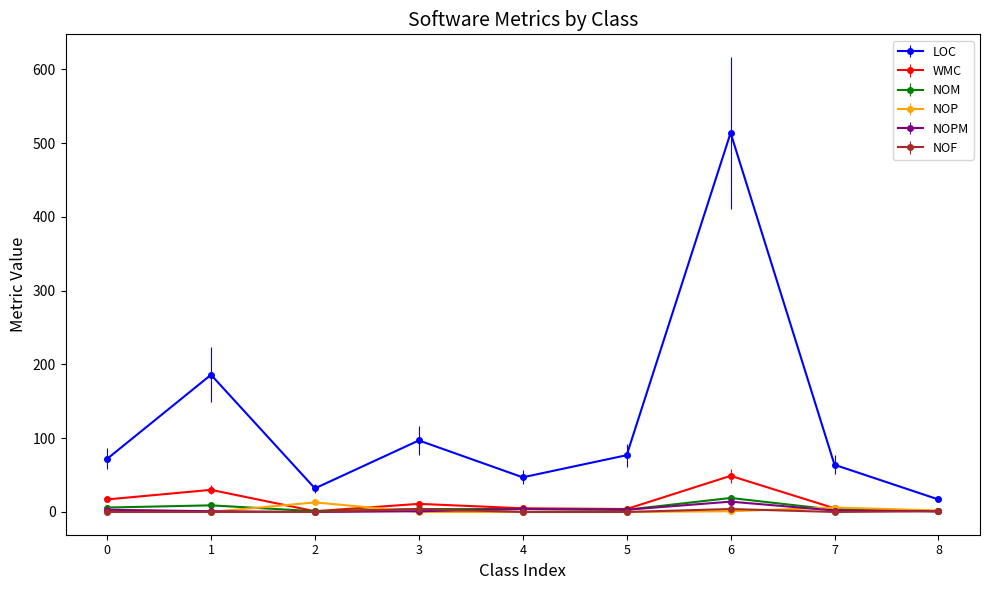

At which category is the sum across all series the highest?

6